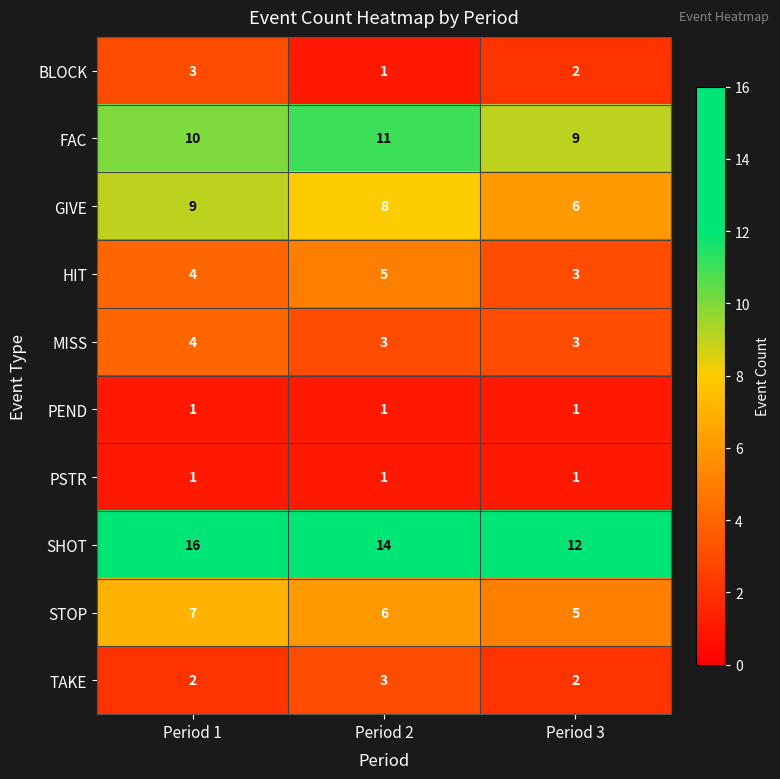

How many distinct data groups are displayed?

10